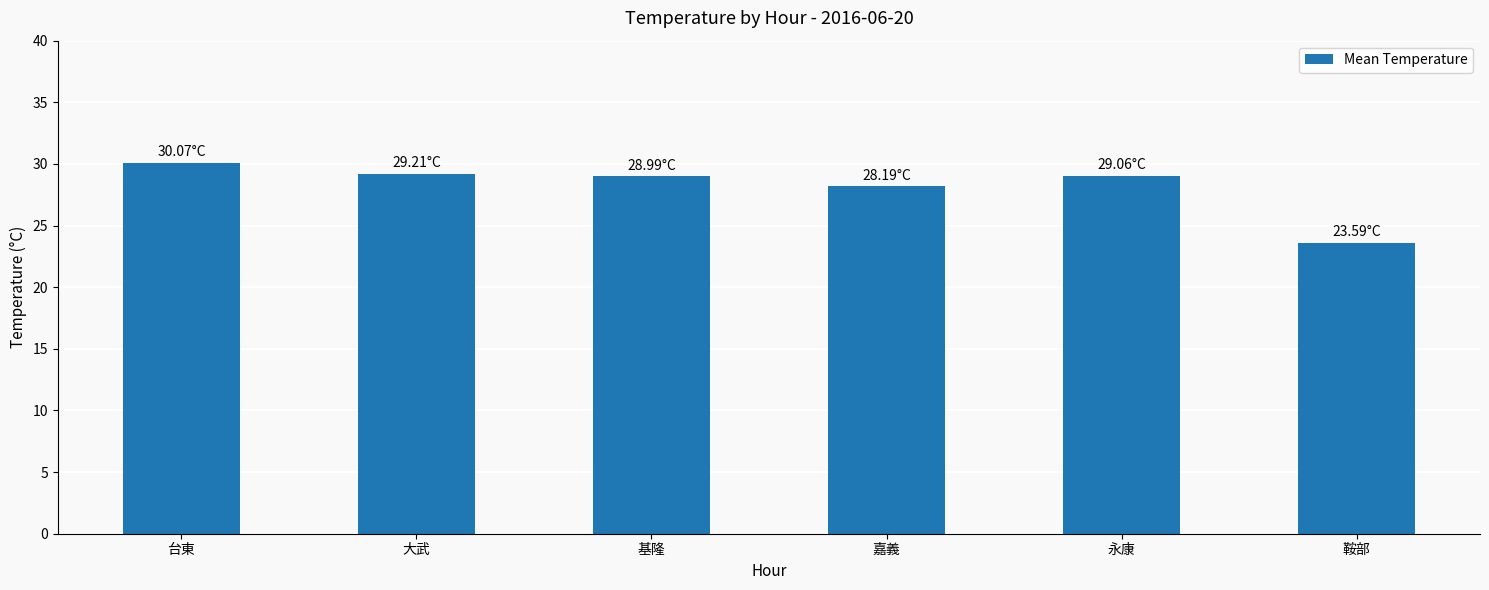

What is the sum of all values?

169.1